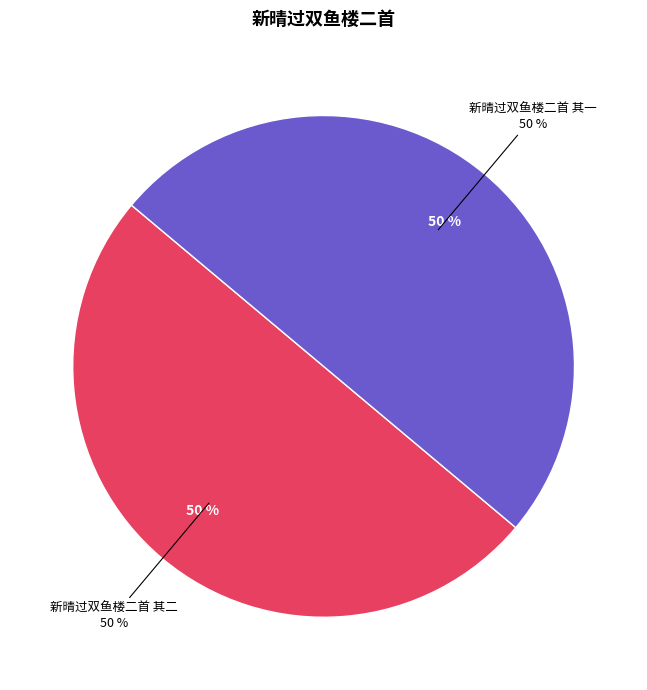

Is it true that 新晴过双鱼楼二首 其二 is 41% of the pie?

False